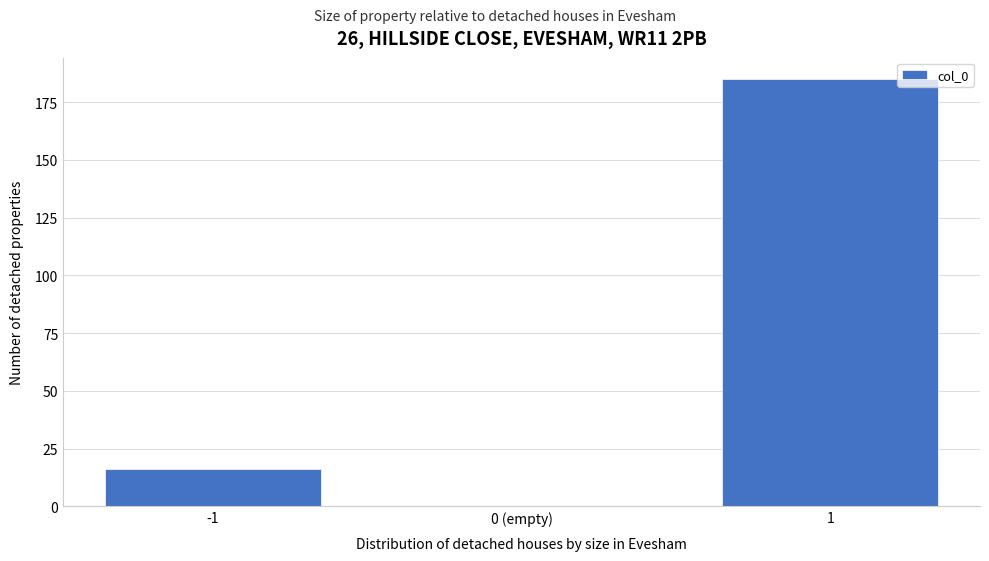

Reading left to right, what are all the values shown in this chart?

-1=16	0 (empty)=0	1=185